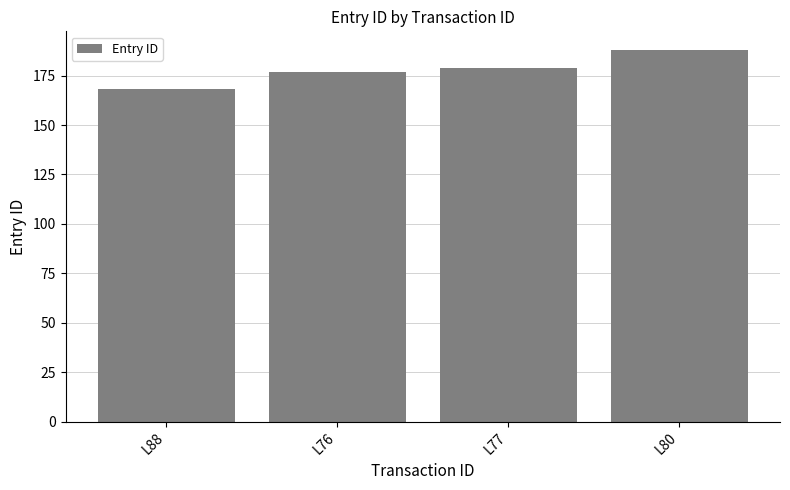

Reading left to right, extract all data points from this chart.

L88=168	L76=177	L77=179	L80=188